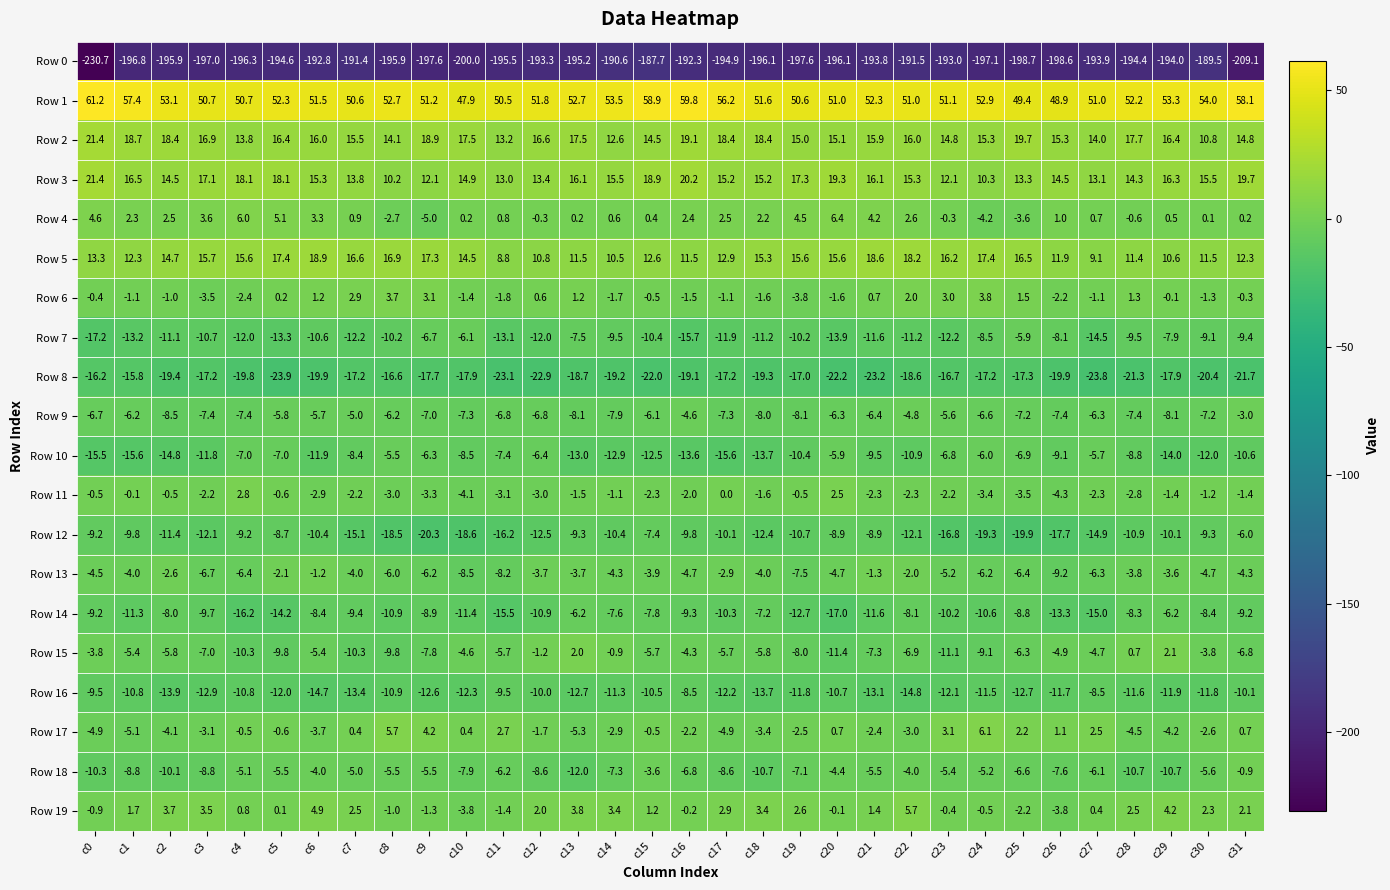

Which category has the highest value in the Row 5 series?

c6